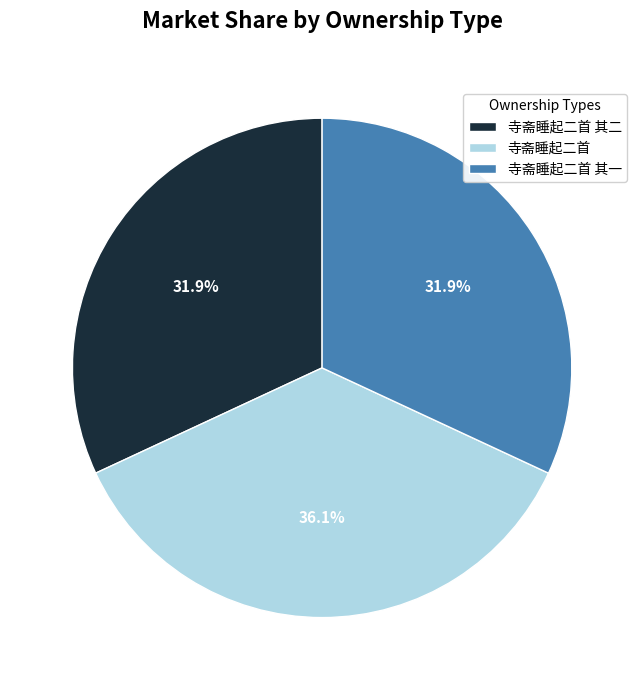

How many slices are in this pie chart?

3